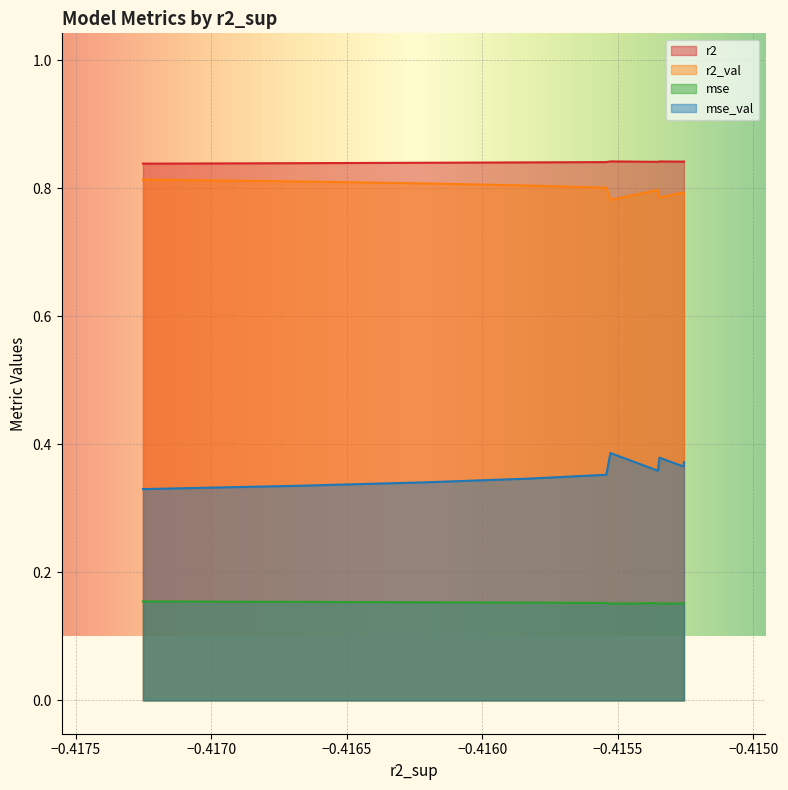

Reading left to right, transcribe all the data shown in this chart.

r2: model_8_25_7=0.8	model_8_25_6=0.8	model_8_25_8=0.8	model_8_25_5=0.8	model_8_25_9=0.8	model_8_25_4=0.8	model_8_25_3=0.8	model_8_25_2=0.8	model_8_25_1=0.8	model_8_25_0=0.8
r2_val: model_8_25_7=0.8	model_8_25_6=0.8	model_8_25_8=0.8	model_8_25_5=0.8	model_8_25_9=0.8	model_8_25_4=0.8	model_8_25_3=0.8	model_8_25_2=0.8	model_8_25_1=0.8	model_8_25_0=0.8
mse: model_8_25_7=0.2	model_8_25_6=0.2	model_8_25_8=0.2	model_8_25_5=0.2	model_8_25_9=0.2	model_8_25_4=0.2	model_8_25_3=0.2	model_8_25_2=0.2	model_8_25_1=0.2	model_8_25_0=0.2
mse_val: model_8_25_7=0.4	model_8_25_6=0.4	model_8_25_8=0.4	model_8_25_5=0.4	model_8_25_9=0.4	model_8_25_4=0.4	model_8_25_3=0.3	model_8_25_2=0.3	model_8_25_1=0.3	model_8_25_0=0.3